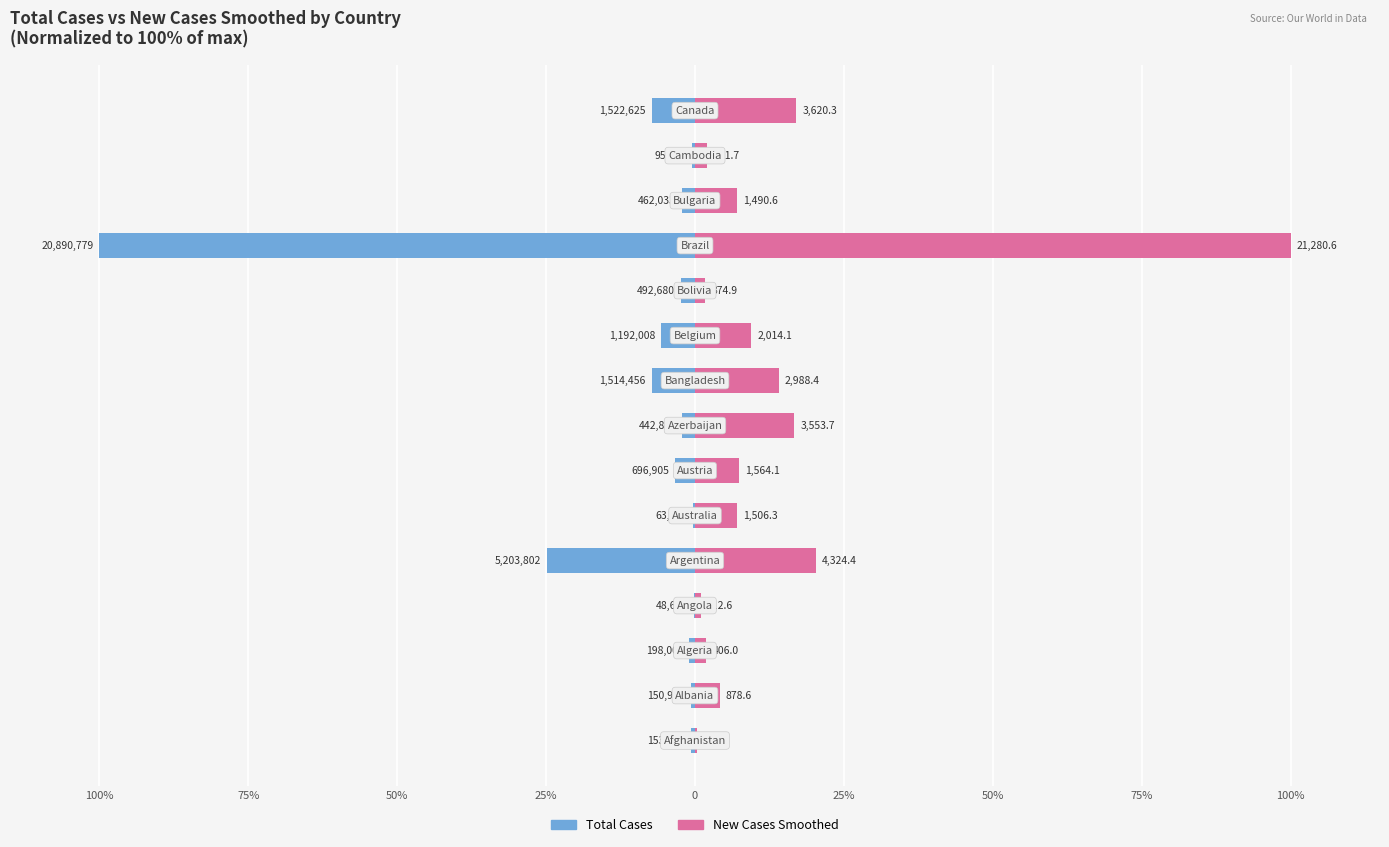

Rank the series by their average value, from highest to lowest.

New Cases Smoothed, Total Cases